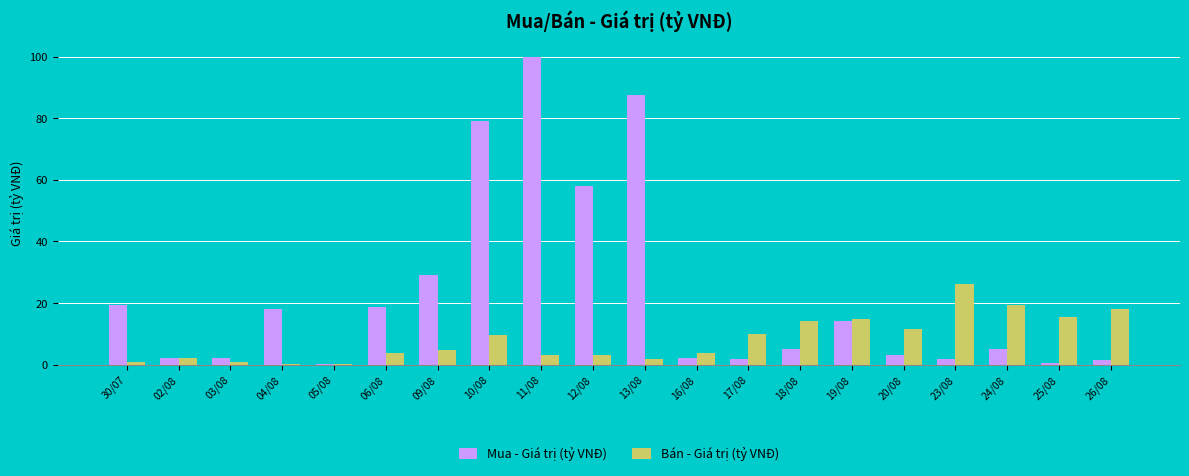

True or false: Bán - Giá trị (tỷ VNĐ) has a value of 26.1 at 23/08.

True